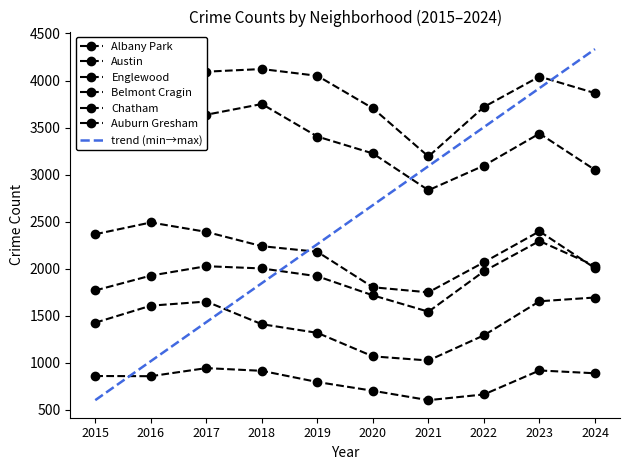

At which label is Chatham closest to 1917?

2019